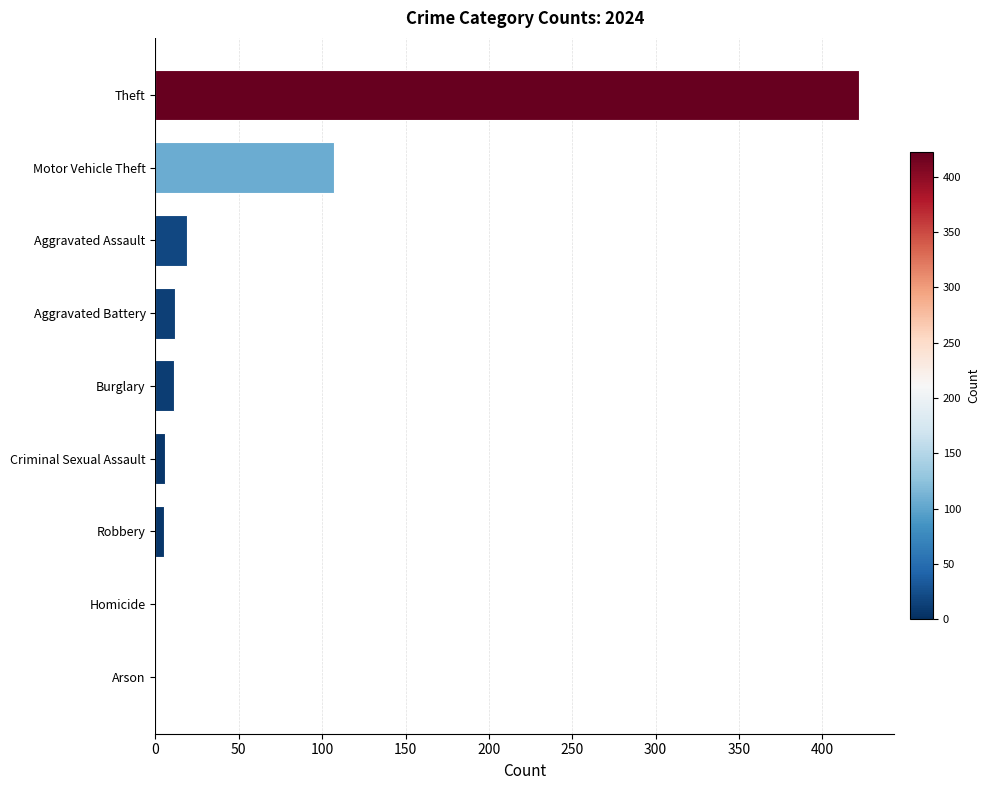

Between Theft and Aggravated Assault, which is larger?

Theft